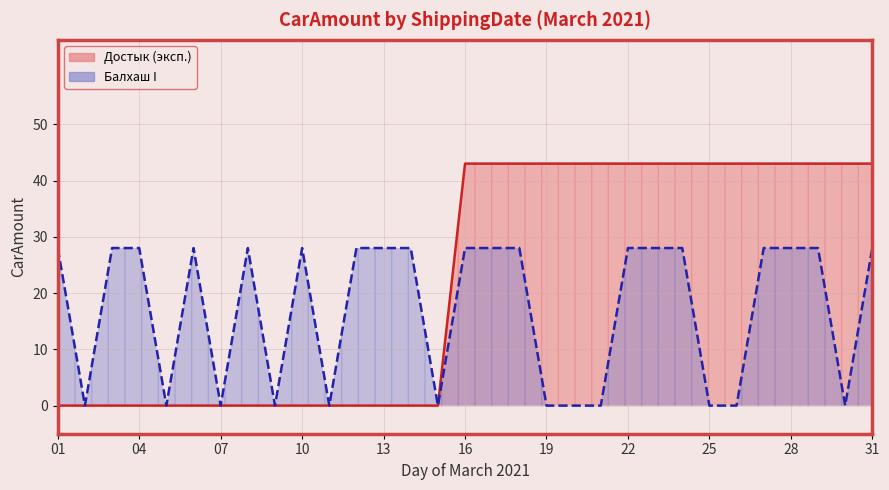

True or false: Балхаш I and Достык (эксп.) intersect in this chart.

False